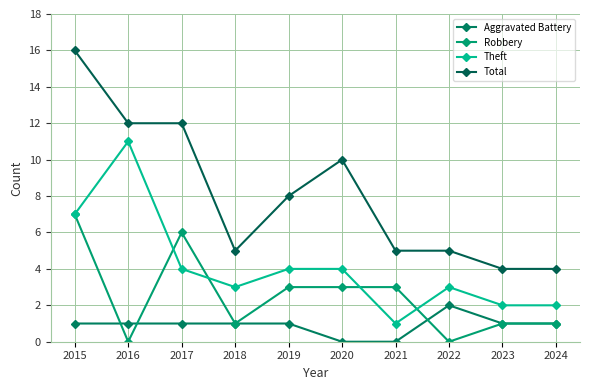

How many categories are shown in the chart?

10